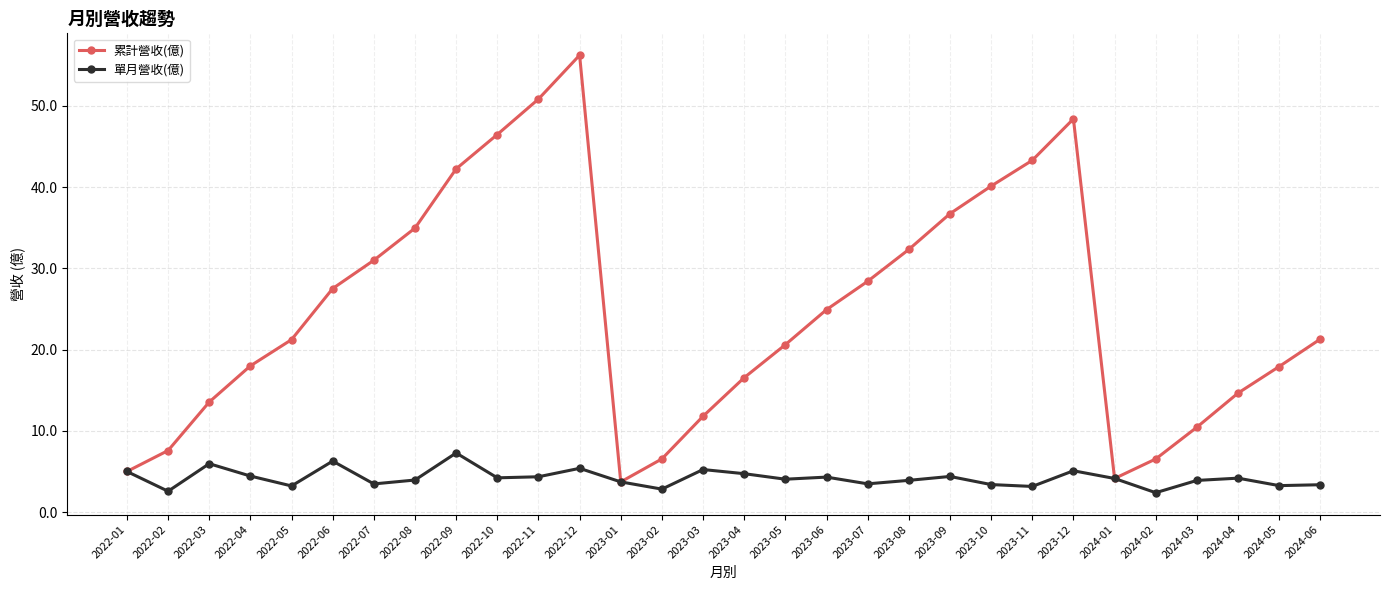

True or false: 單月營收(億) has a value of 3.4 at 2024-06.

True